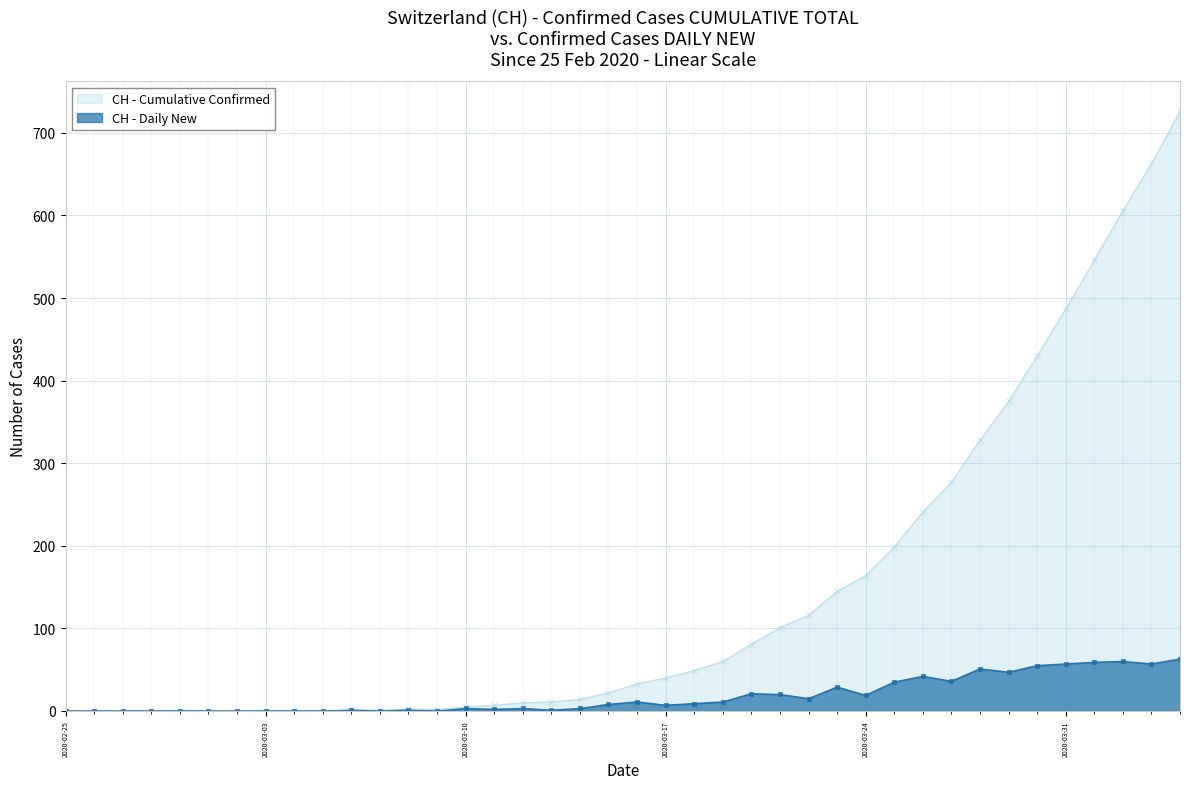

True or false: CH - Cumulative Confirmed and CH - Daily New cross at least once.

False